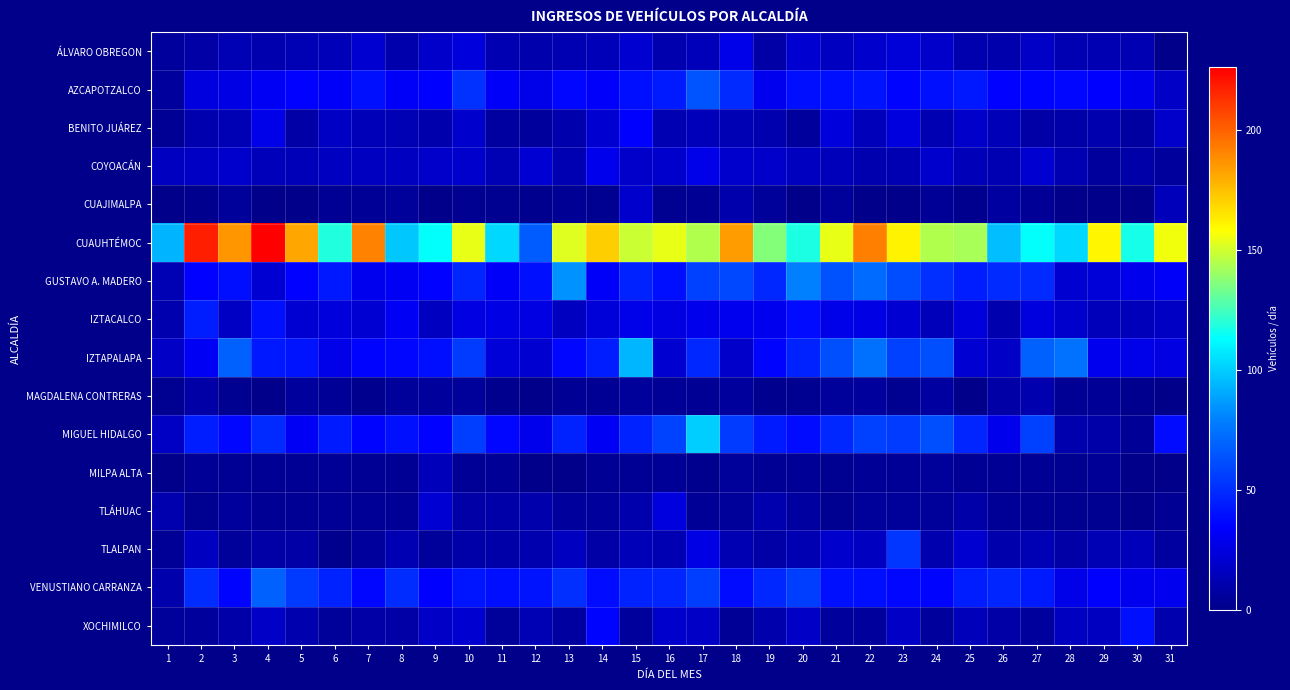

Reading right to left, extract all data points from this chart.

ÁLVARO OBREGON: 31=0	30=12	29=12	28=12	27=18	26=10	25=11	24=19	23=23	22=20	21=16	20=21	19=8	18=28	17=15	16=11	15=21	14=14	13=12	12=10	11=12	10=24	9=19	8=10	7=21	6=14	5=13	4=11	3=13	2=8	1=6
AZCAPOTZALCO: 31=18	30=29	29=34	28=37	27=36	26=35	25=43	24=40	23=36	22=41	21=39	20=39	19=30	18=49	17=64	16=44	15=39	14=33	13=37	12=28	11=32	10=52	9=34	8=32	7=40	6=32	5=35	4=31	3=27	2=25	1=6
BENITO JUÁREZ: 31=19	30=7	29=11	28=9	27=8	26=14	25=19	24=12	23=25	22=15	21=24	20=6	19=11	18=13	17=15	16=12	15=34	14=21	13=10	12=6	11=7	10=20	9=10	8=13	7=14	6=17	5=8	4=28	3=13	2=11	1=3
COYOACÁN: 31=6	30=9	29=6	28=12	27=21	26=12	25=14	24=20	23=12	22=11	21=15	20=16	19=19	18=20	17=28	16=20	15=19	14=29	13=12	12=22	11=13	10=20	9=19	8=16	7=16	6=16	5=14	4=15	3=20	2=17	1=16
CUAJIMALPA: 31=15	30=0	29=0	28=0	27=4	26=7	25=1	24=4	23=0	22=0	21=5	20=0	19=5	18=10	17=3	16=2	15=20	14=2	13=3	12=1	11=2	10=2	9=0	8=5	7=4	6=3	5=0	4=0	3=5	2=1	1=0
CUAUHTÉMOC: 31=156	30=117	29=160	28=103	27=113	26=96	25=143	24=144	23=161	22=192	21=154	20=118	19=136	18=184	17=144	16=154	15=149	14=171	13=152	12=67	11=103	10=154	9=113	8=98	7=191	6=119	5=181	4=226	3=186	2=218	1=93
GUSTAVO A. MADERO: 31=32	30=29	29=23	28=21	27=49	26=49	25=45	24=51	23=61	22=72	21=63	20=79	19=48	18=60	17=57	16=39	15=46	14=32	13=84	12=40	11=32	10=47	9=35	8=31	7=30	6=43	5=35	4=22	3=39	2=35	1=13
IZTACALCO: 31=17	30=15	29=15	28=20	27=25	26=11	25=24	24=15	23=22	22=27	21=28	20=38	19=30	18=30	17=29	16=26	15=28	14=23	13=16	12=26	11=27	10=26	9=16	8=31	7=22	6=24	5=22	4=40	3=17	2=45	1=11
IZTAPALAPA: 31=26	30=28	29=30	28=75	27=68	26=18	25=22	24=62	23=57	22=74	21=62	20=46	19=36	18=19	17=48	16=21	15=94	14=45	13=37	12=21	11=23	10=55	9=39	8=37	7=36	6=28	5=41	4=43	3=68	2=31	1=18
MAGDALENA CONTRERAS: 31=0	30=1	29=4	28=3	27=11	26=8	25=0	24=7	23=2	22=6	21=5	20=2	19=1	18=6	17=3	16=4	15=5	14=3	13=3	12=0	11=1	10=5	9=6	8=5	7=1	6=4	5=6	4=0	3=2	2=8	1=2
MIGUEL HIDALGO: 31=38	30=4	29=9	28=11	27=57	26=29	25=47	24=62	23=55	22=57	21=48	20=38	19=44	18=55	17=100	16=58	15=46	14=31	13=46	12=29	11=37	10=56	9=35	8=40	7=36	6=44	5=31	4=49	3=37	2=45	1=17
MILPA ALTA: 31=0	30=0	29=4	28=2	27=3	26=3	25=3	24=5	23=4	22=4	21=2	20=4	19=3	18=5	17=1	16=4	15=3	14=3	13=0	12=0	11=4	10=4	9=15	8=3	7=3	6=4	5=3	4=3	3=3	2=4	1=0
TLÁHUAC: 31=3	30=0	29=2	28=2	27=3	26=4	25=9	24=5	23=5	22=5	21=2	20=7	19=11	18=5	17=4	16=25	15=10	14=6	13=6	12=10	11=9	10=8	9=22	8=4	7=4	6=4	5=3	4=3	3=6	2=2	1=11
TLALPAN: 31=7	30=15	29=13	28=8	27=13	26=10	25=21	24=11	23=53	22=16	21=20	20=12	19=8	18=12	17=27	16=12	15=14	14=8	13=16	12=11	11=9	10=9	9=5	8=12	7=6	6=1	5=8	4=8	3=5	2=16	1=4
VENUSTIANO CARRANZA: 31=30	30=30	29=34	28=28	27=44	26=47	25=45	24=36	23=37	22=39	21=40	20=56	19=48	18=38	17=56	16=47	15=46	14=38	13=51	12=41	11=39	10=42	9=34	8=50	7=37	6=46	5=54	4=68	3=36	2=50	1=10
XOCHIMILCO: 31=11	30=40	29=16	28=16	27=6	26=8	25=15	24=6	23=18	22=6	21=6	20=18	19=10	18=4	17=18	16=20	15=6	14=36	13=7	12=13	11=5	10=21	9=18	8=8	7=8	6=5	5=11	4=18	3=9	2=6	1=5